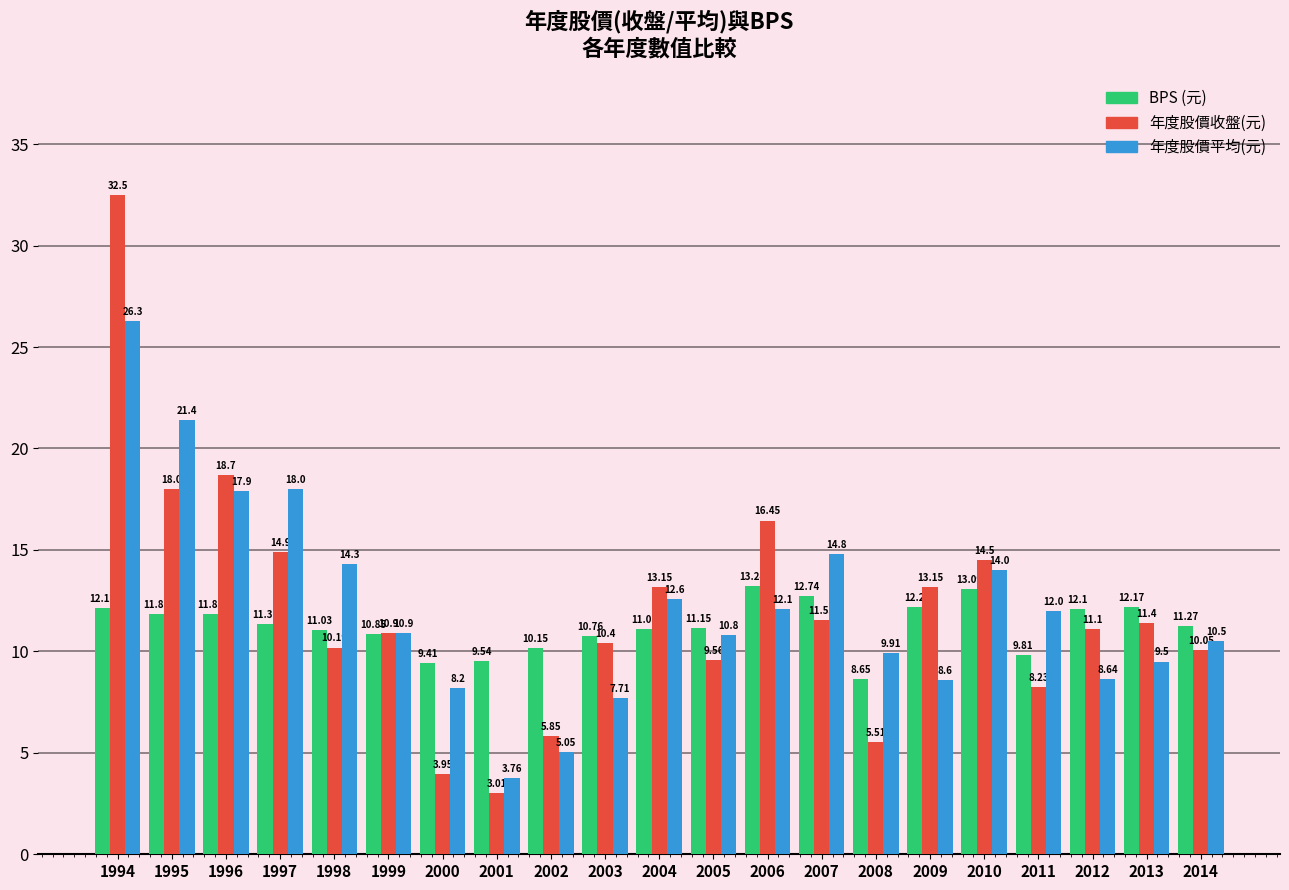

Where is 年度股價平均(元) nearest to the value 15?

2007